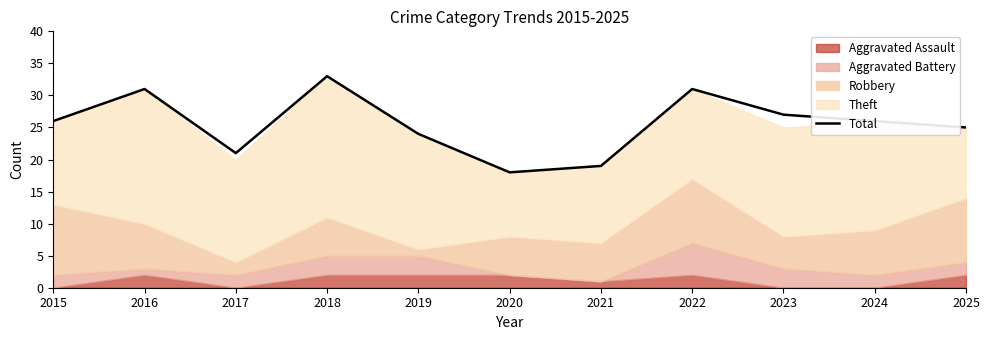

How many values are between 21 and 31?

8